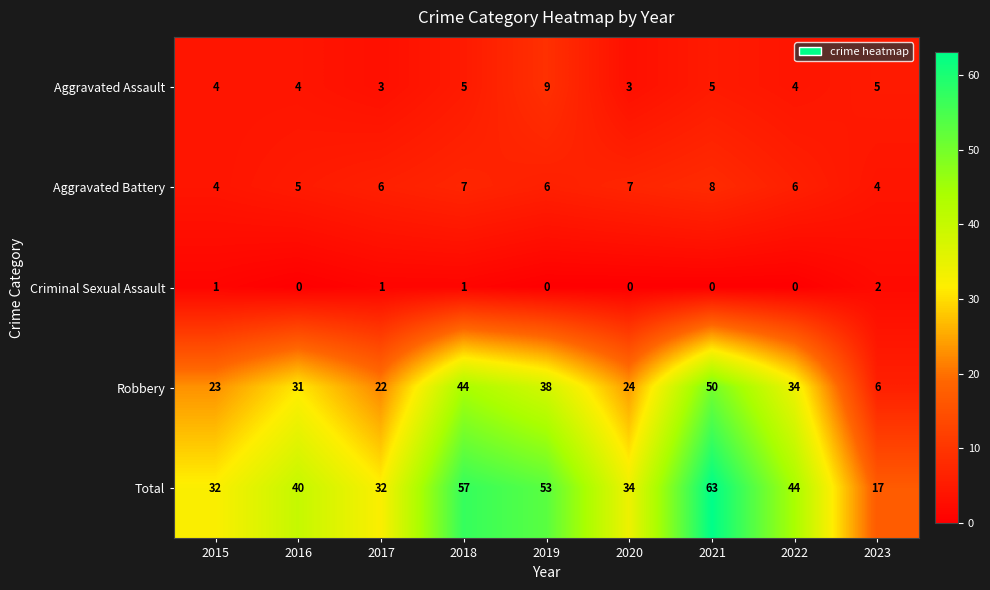

Count the number of data series in this chart.

5